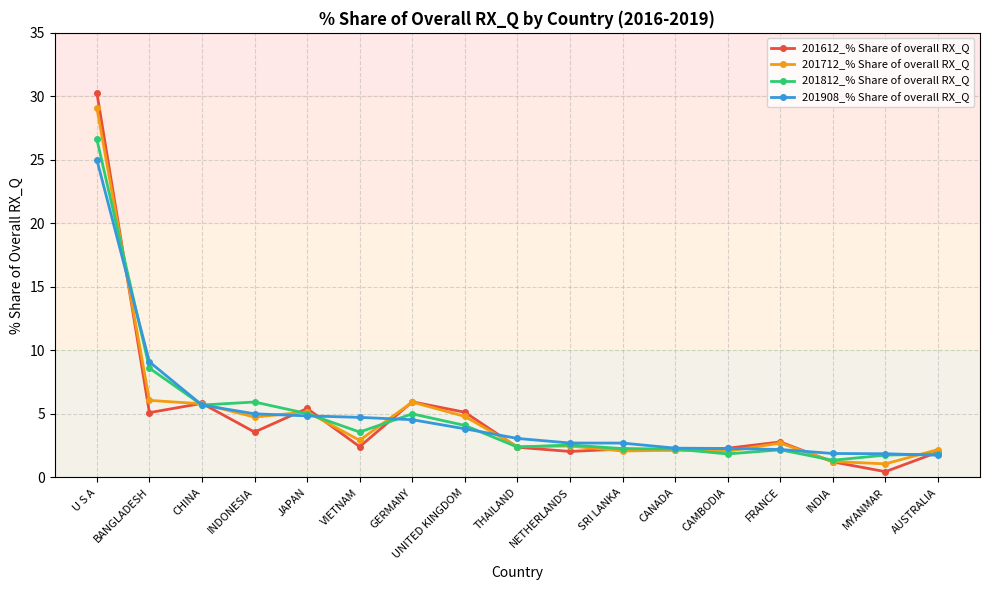

What are all the series names shown in the legend?

201612_% Share of overall RX_Q, 201712_% Share of overall RX_Q, 201812_% Share of overall RX_Q, 201908_% Share of overall RX_Q